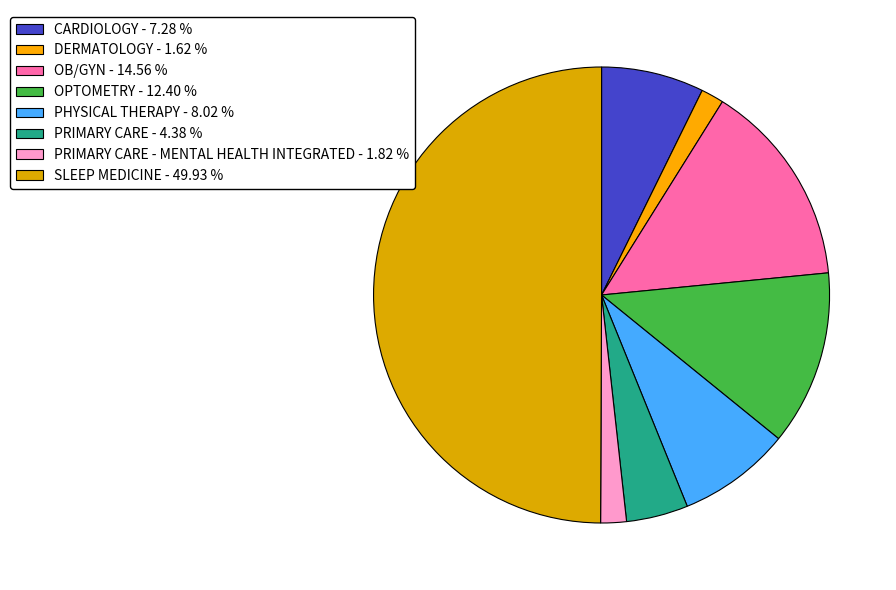

Which slice is the smallest?

DERMATOLOGY